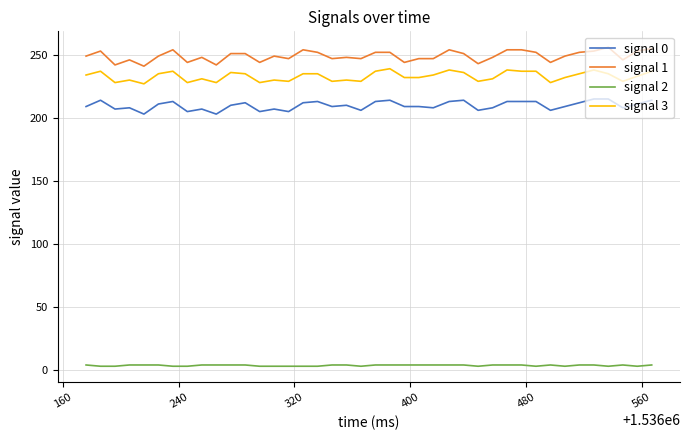

Count the number of data series in this chart.

4